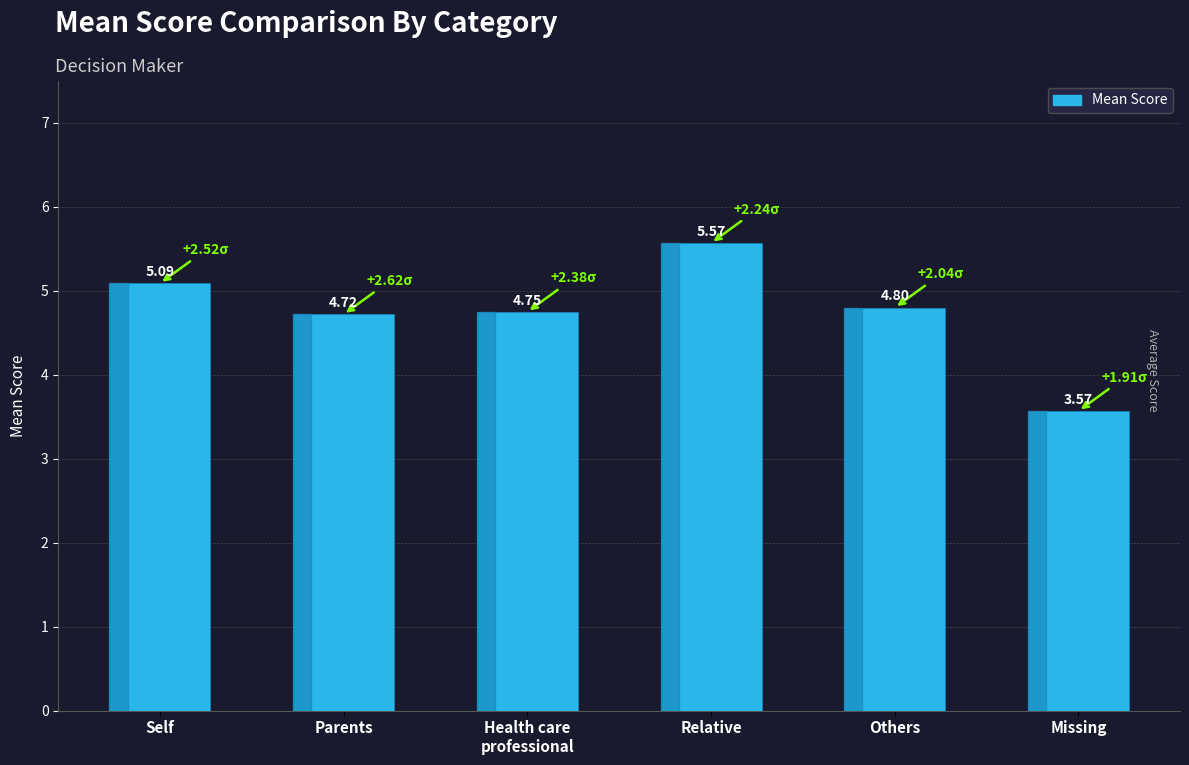

At which category does the chart reach its minimum across all series?

Missing